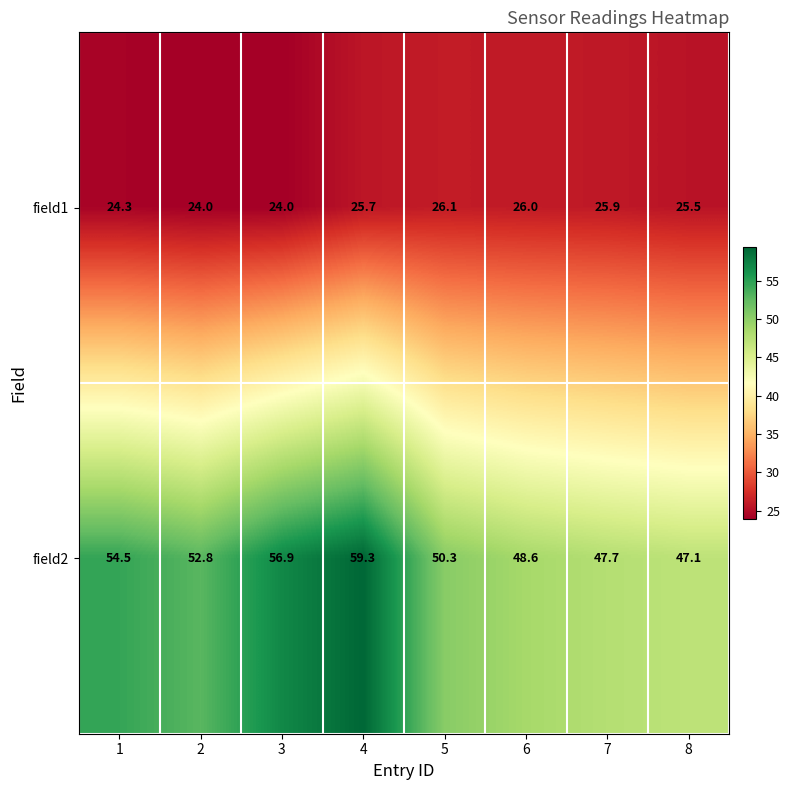

At which label is field1 closest to 25?

8